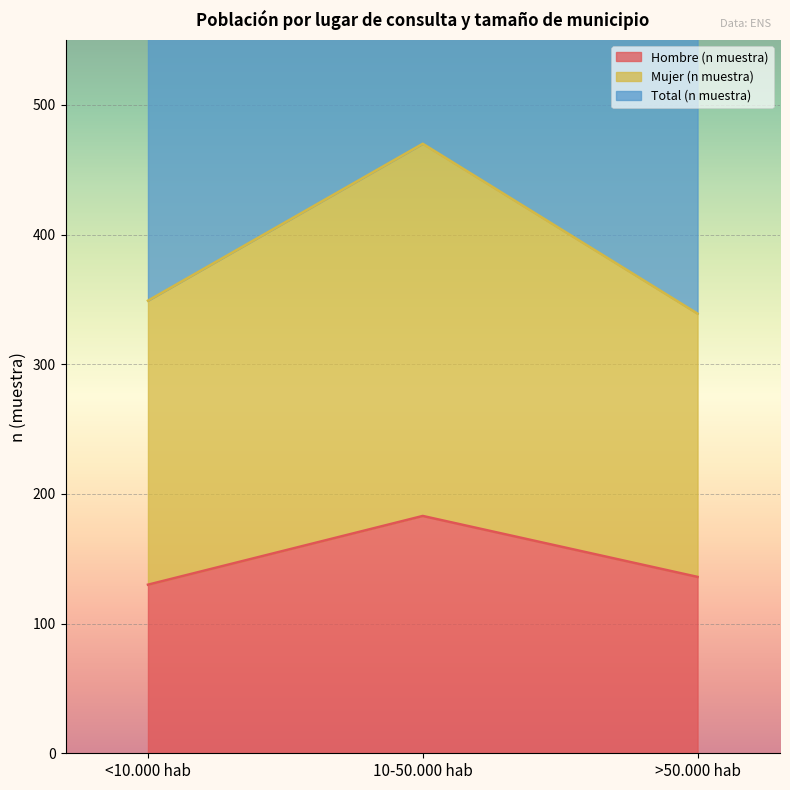

What is the sum of the Total (n muestra) values at >50.000 hab and <10.000 hab?

1376